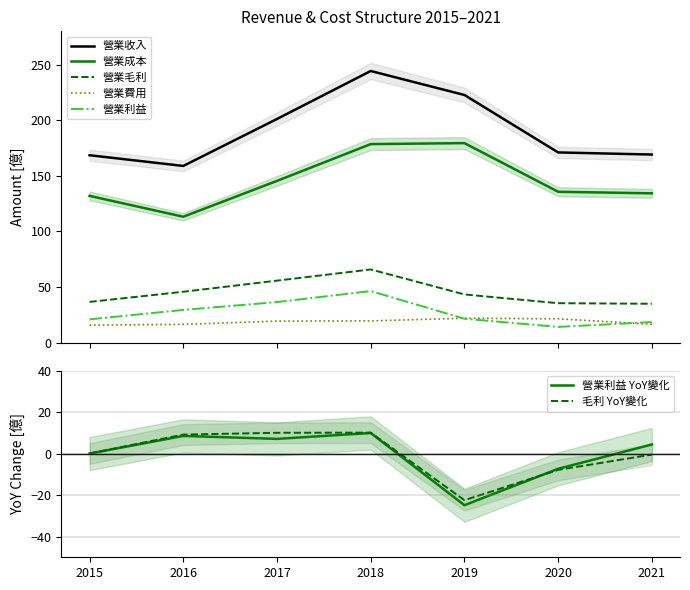

How many values in the 營業毛利 series are below 43?

3